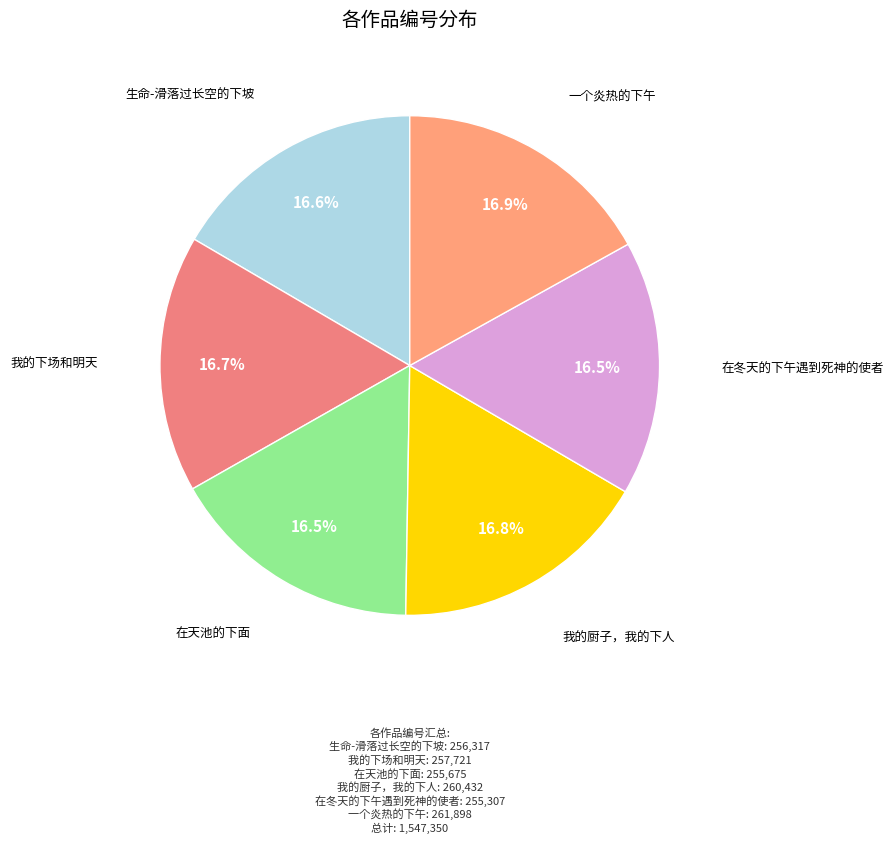

The 一个炎热的下午 slice represents 17% of the pie. True or false?

True